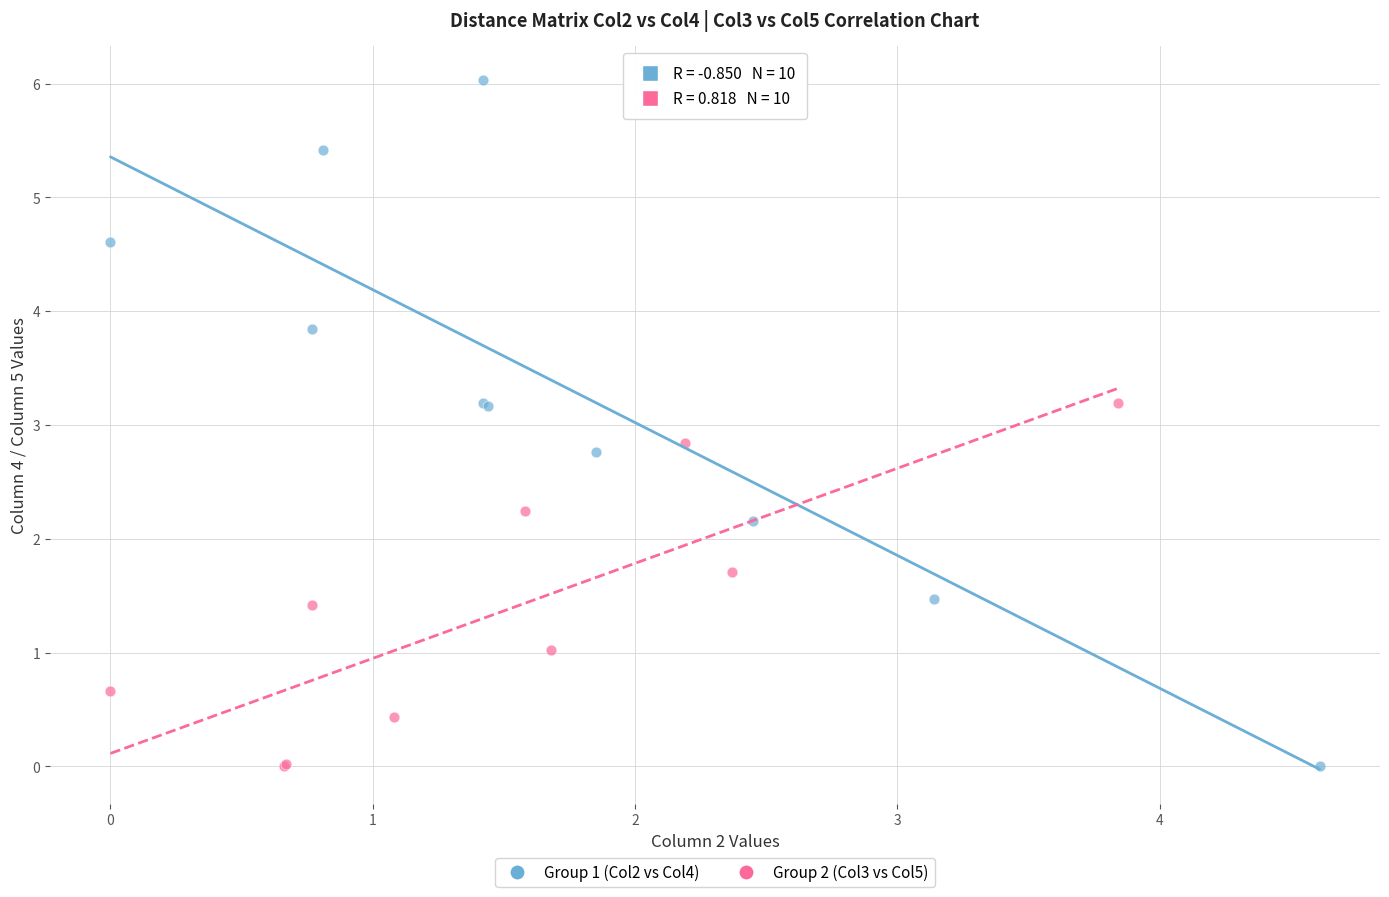

Which series has the widest spread of Y values?

Group 1 (Col2 vs Col4)